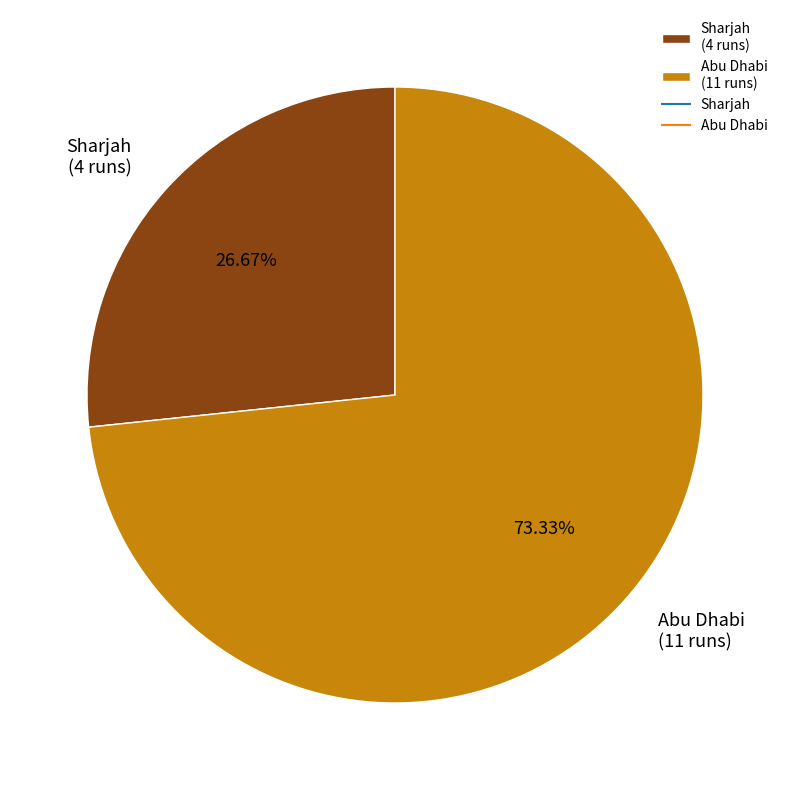

What percentage is the Sharjah slice, to the nearest percent?

27%